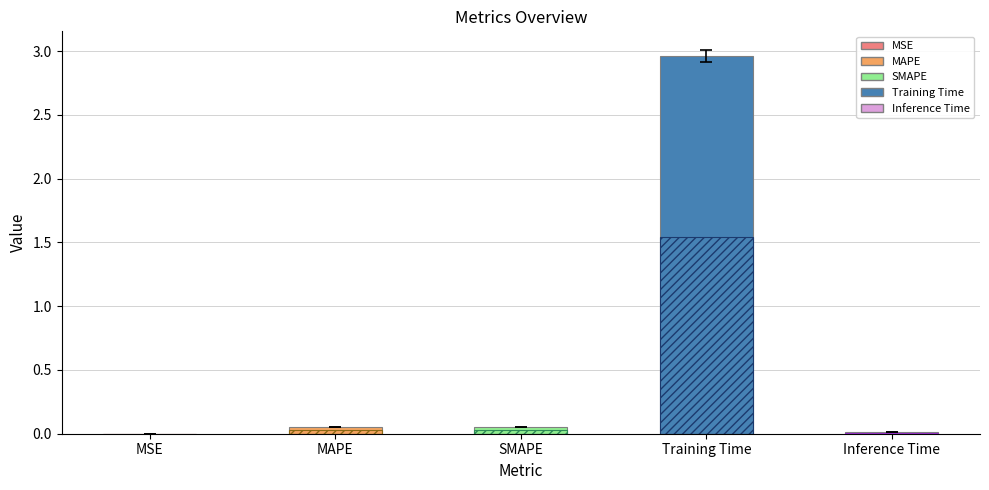

Are the bars grouped side by side (vs. stacked)?

Yes